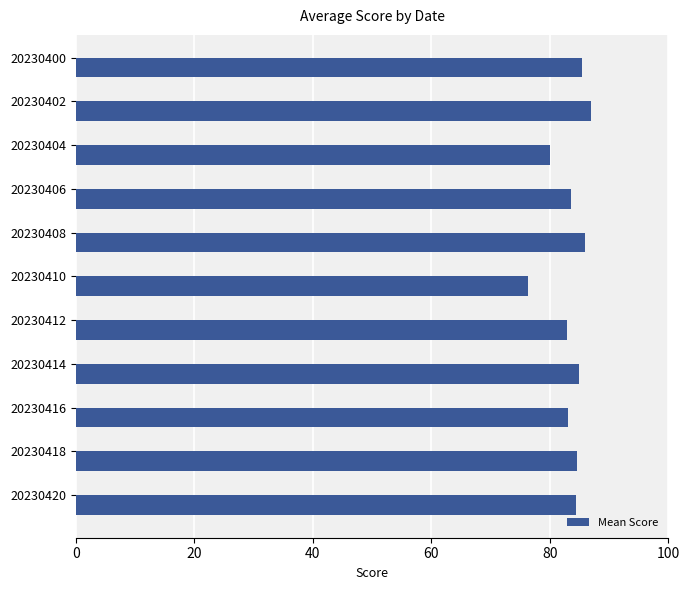

What is the smallest value displayed?

76.3